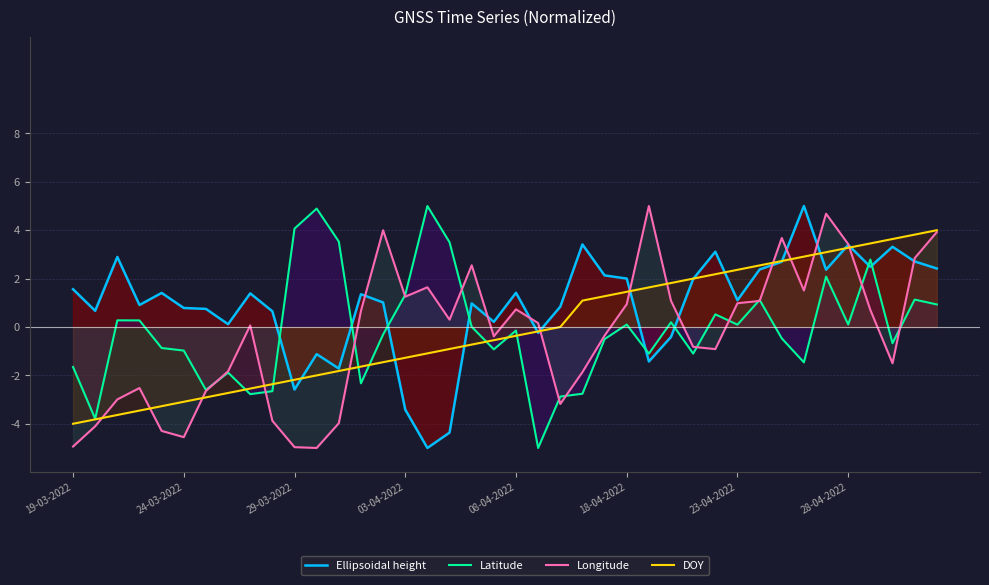

What is the highest value of the Longitude series?

5.0